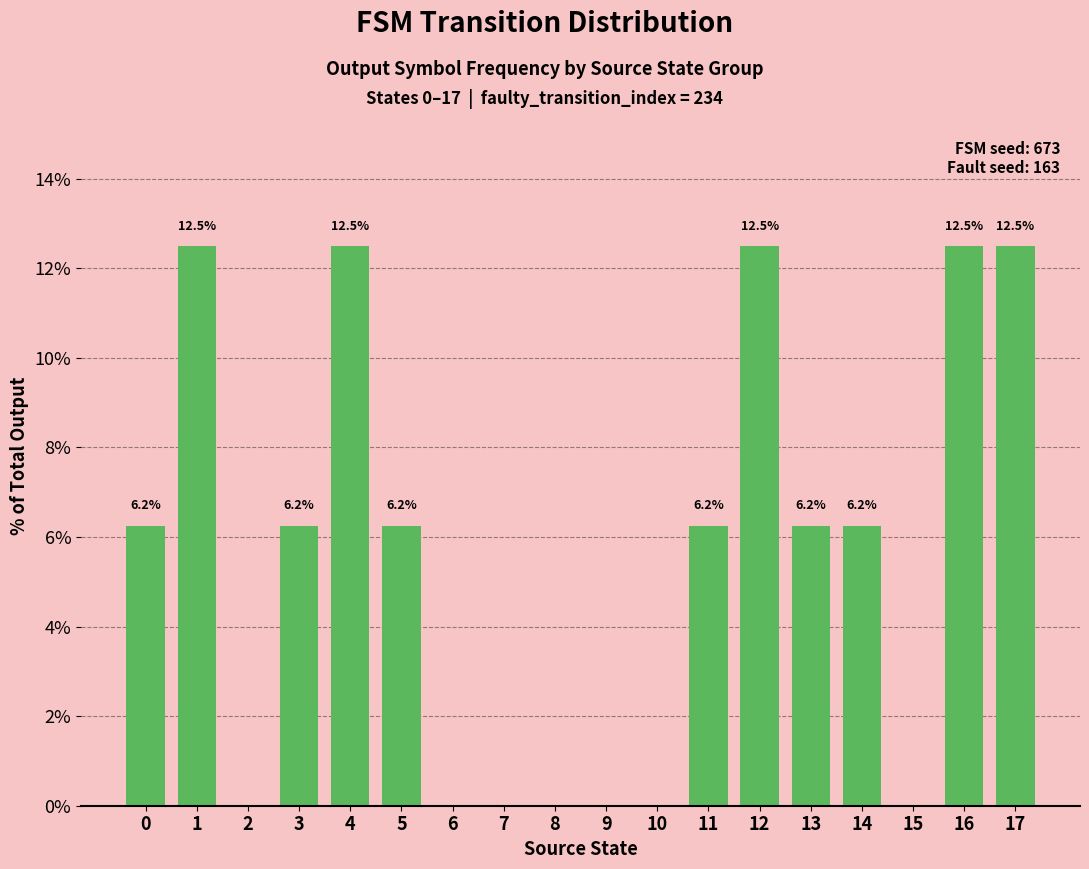

The chart shows a value of 1.5 at 5. True or false?

False